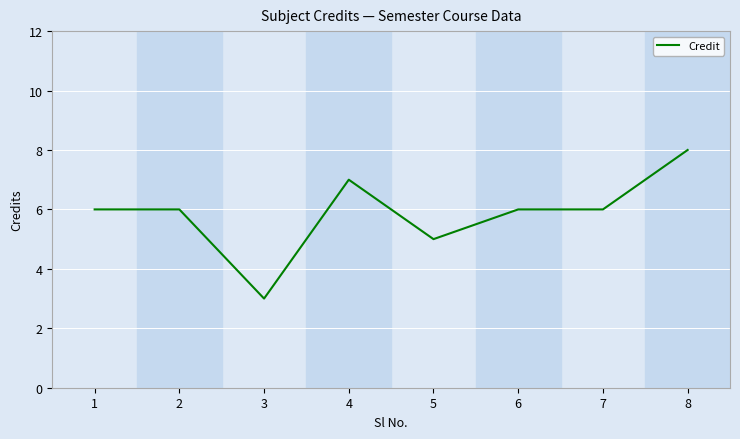

What is the smallest value displayed?

3